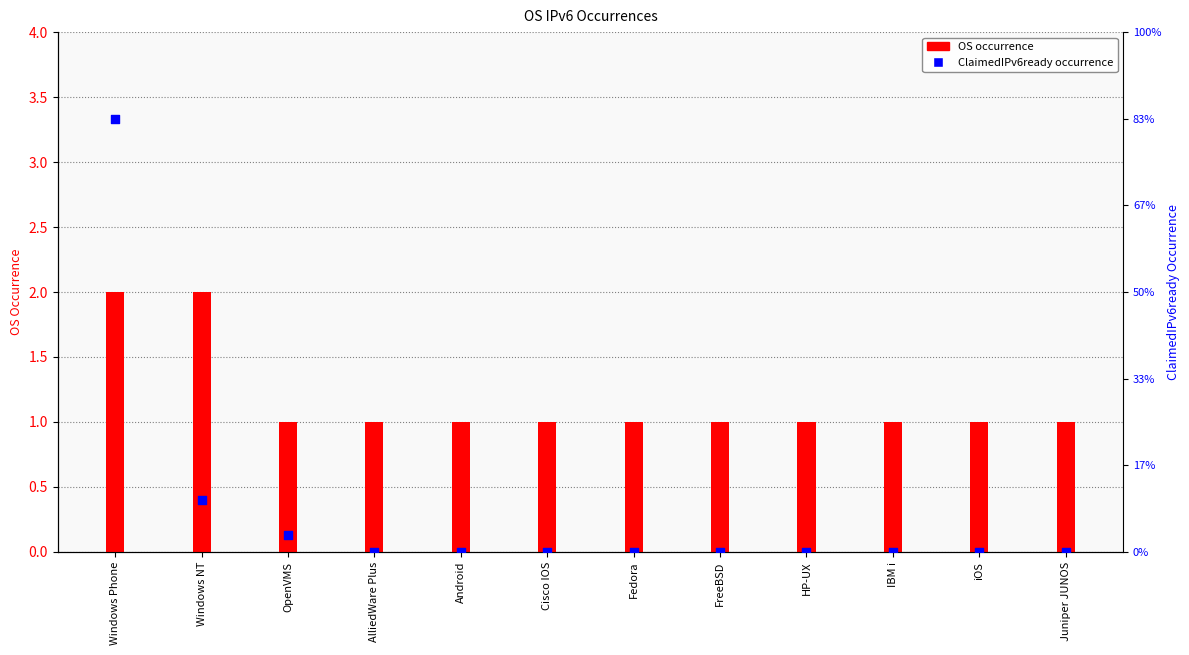

What are all the series names shown in the legend?

OS occurrence, ClaimedIPv6ready occurrence